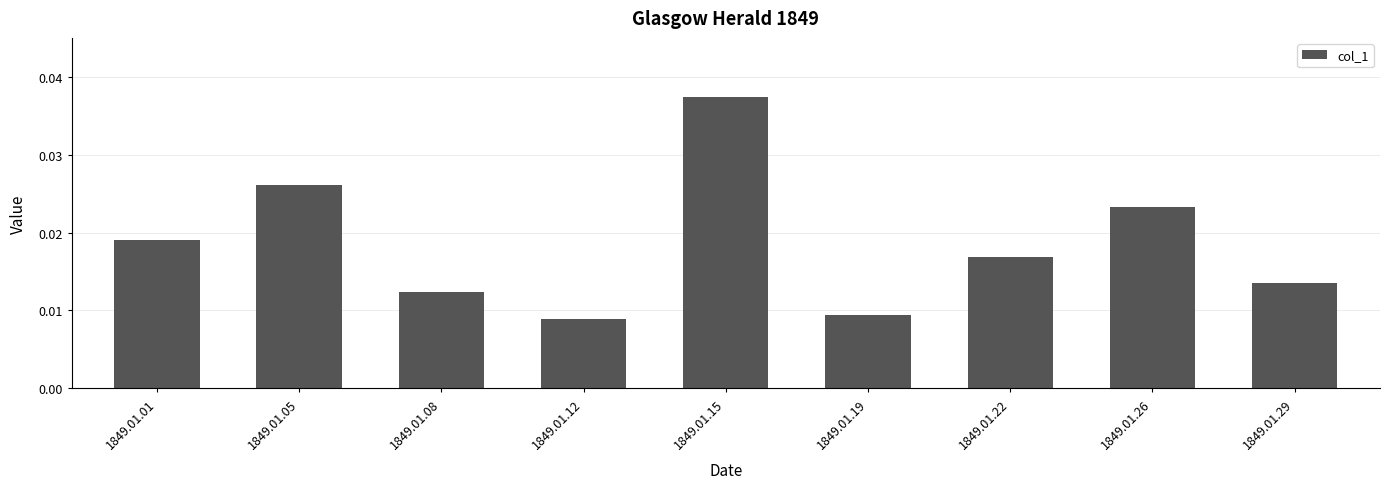

How many bars are there in total?

9